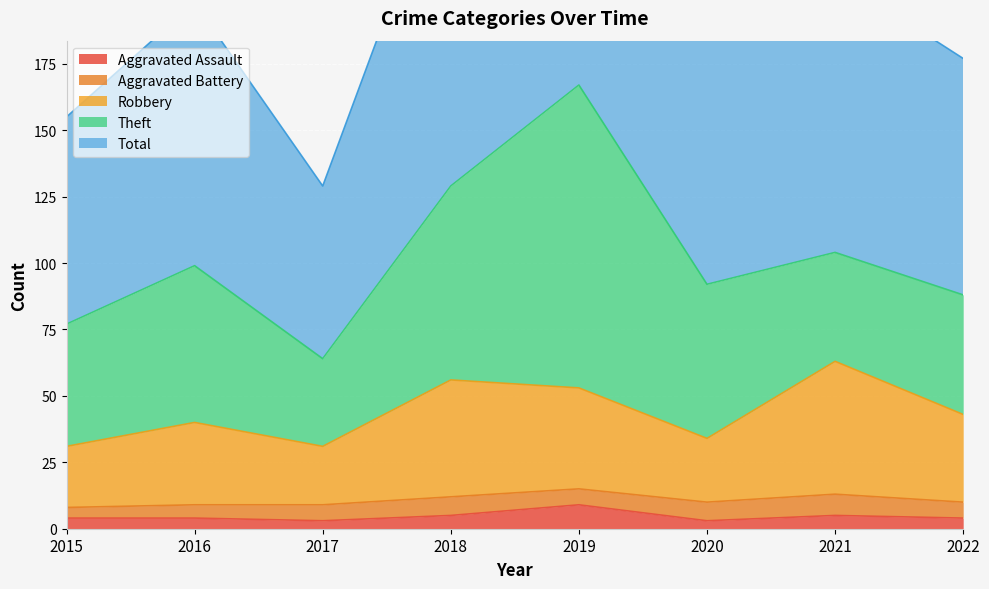

Is it true that Aggravated Assault equals 3 at 2020?

True